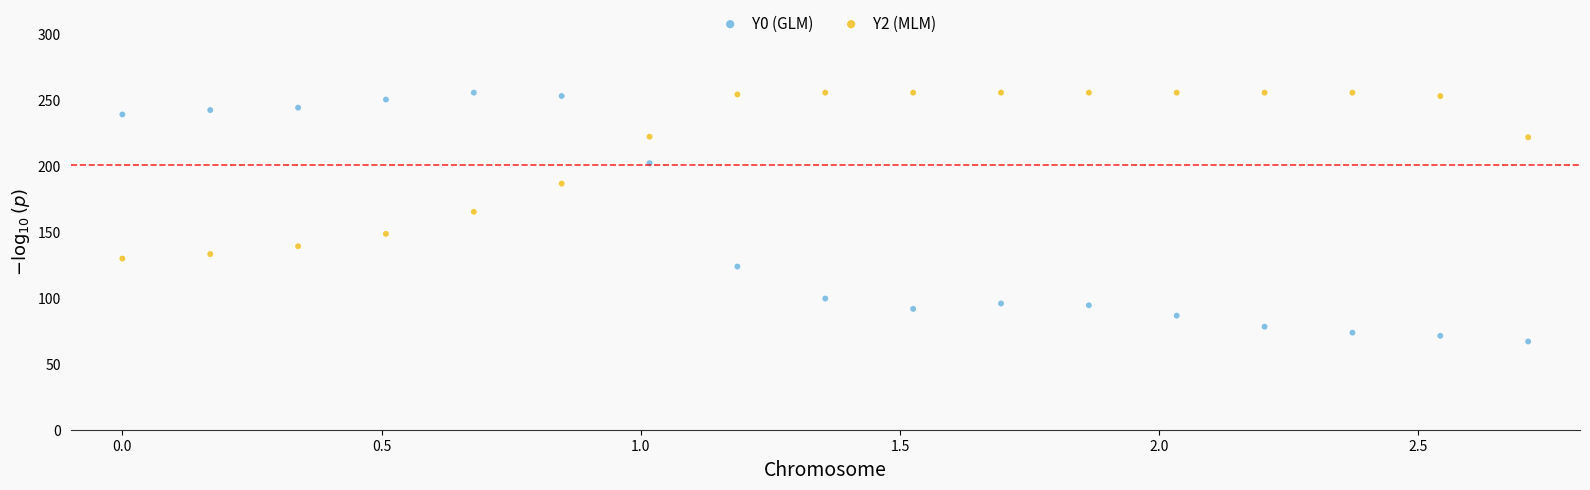

What are all the series names shown in the legend?

Y0 (GLM), Y2 (MLM)